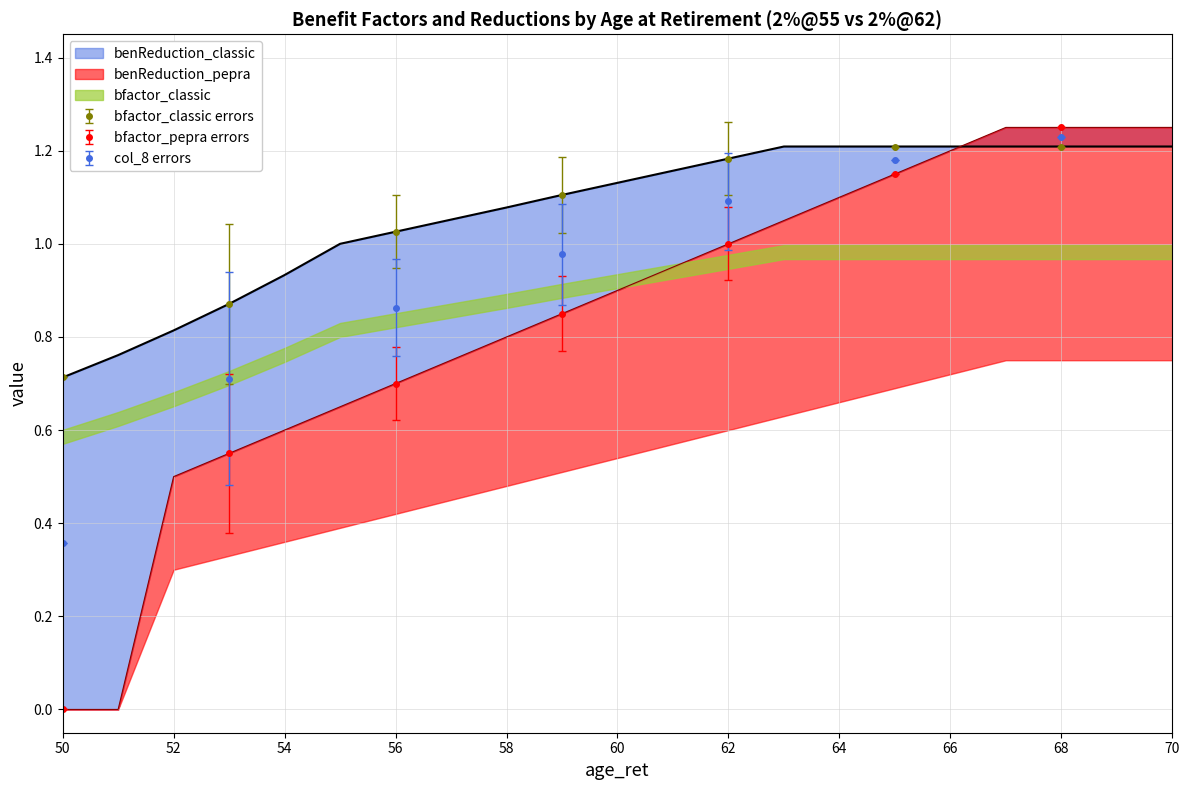

At which label is bfactor_classic closest to 0?

50